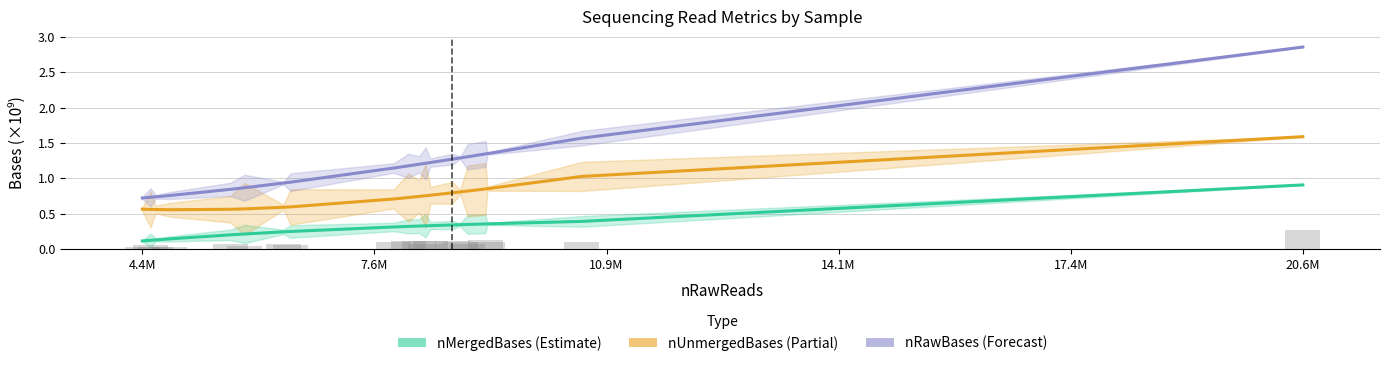

At which label is nMergedBases (Estimate) closest to 0?

4.4M